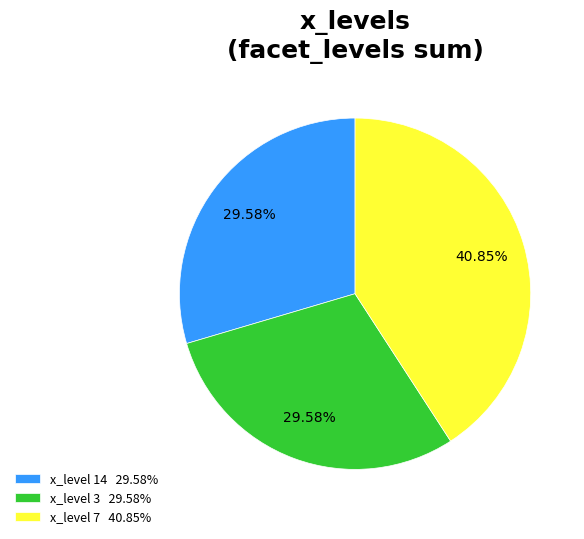

Between x_level 3 29.58% and x_level 7 40.85%, which is larger?

x_level 7 40.85%